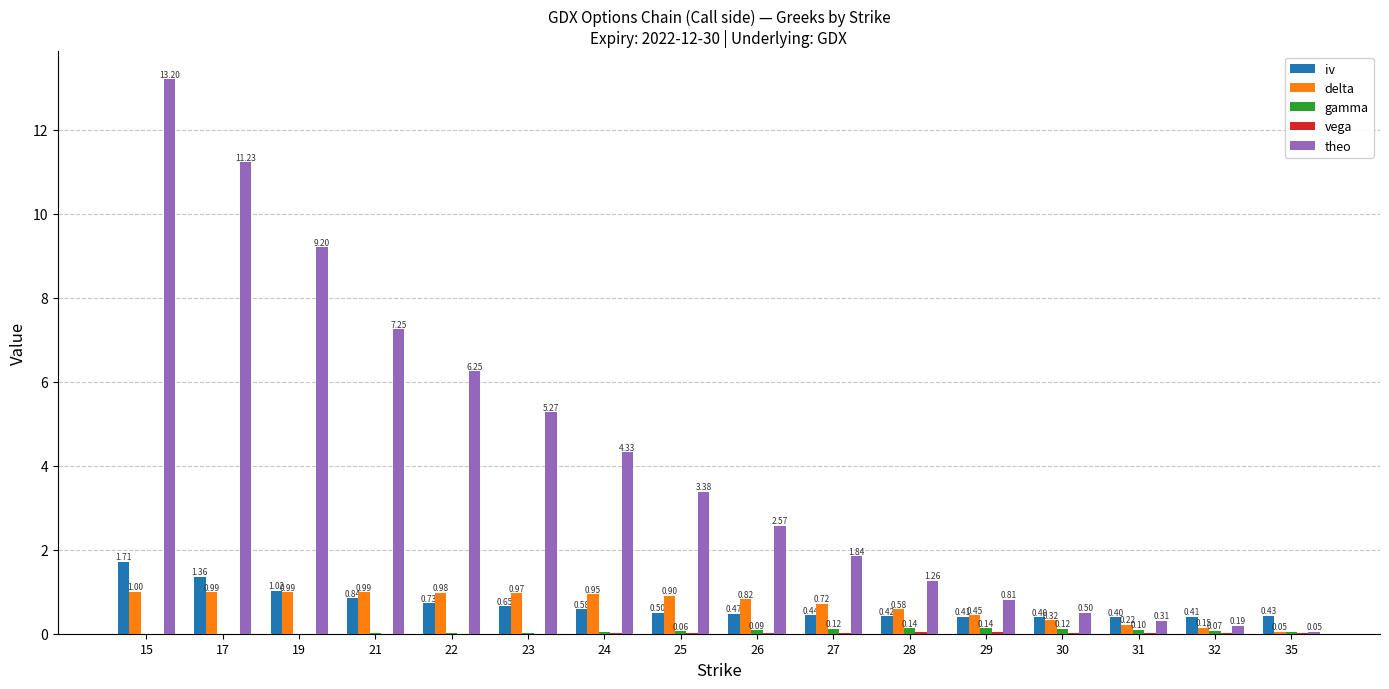

What is the total value across all series at 27?

3.1